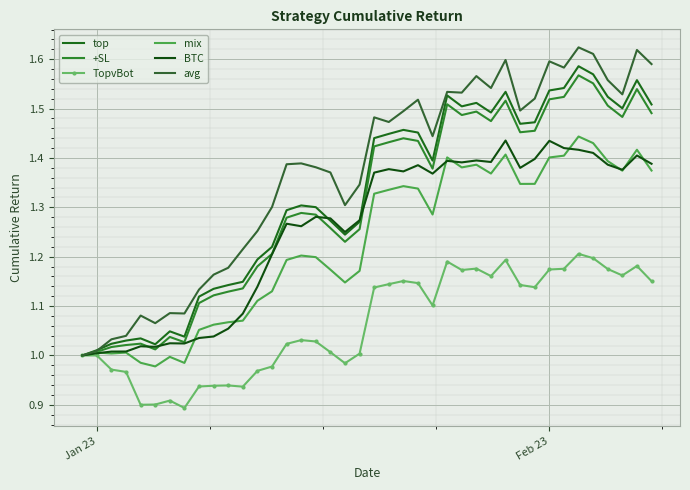

What is the difference between the maximum and minimum values in the top series?

0.6